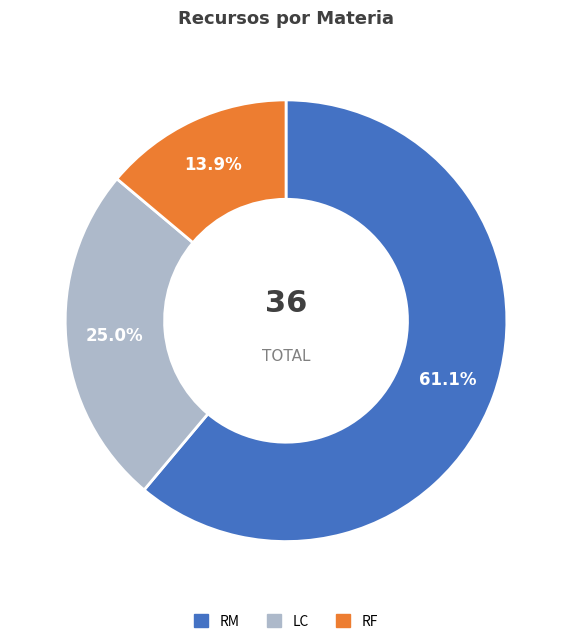

To the nearest percent, what is the combined percentage of LC and RF?

39%